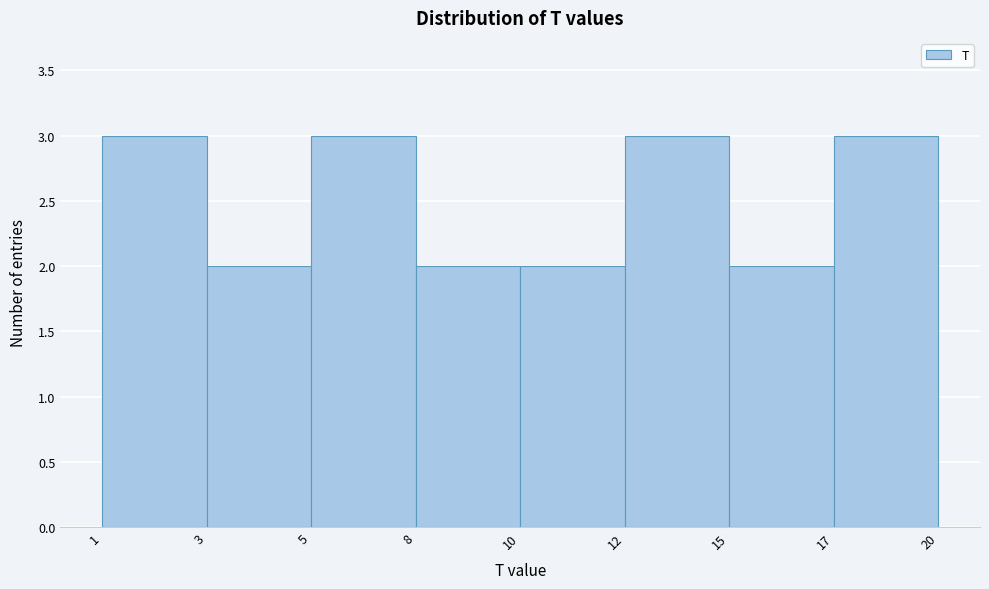

Reading left to right, what are all the values shown in this chart?

1=3	3=2	5=3	8=2	10=2	12=3	15=2	17=3